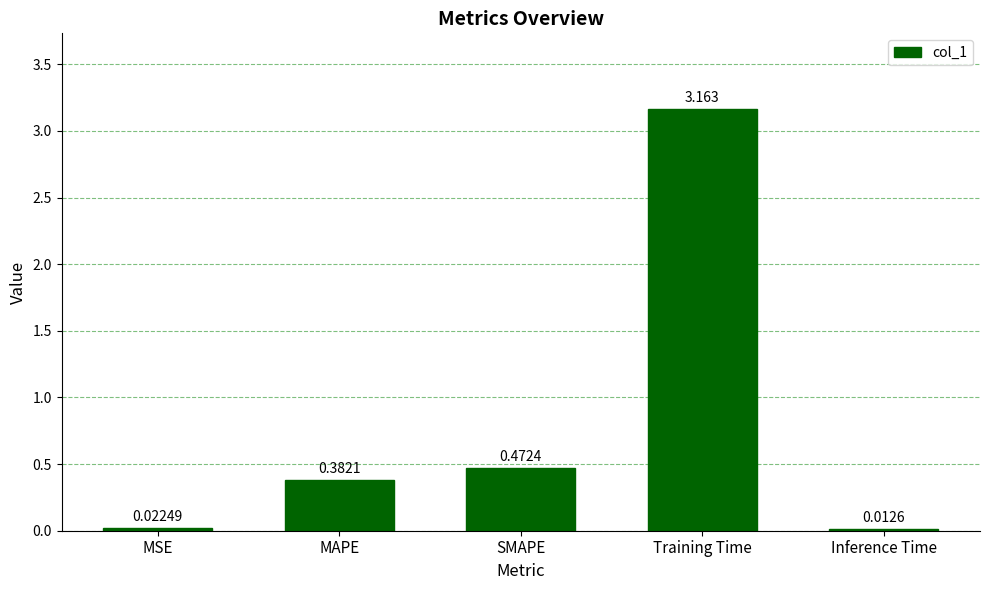

Which label corresponds to the largest value in the chart?

Training Time